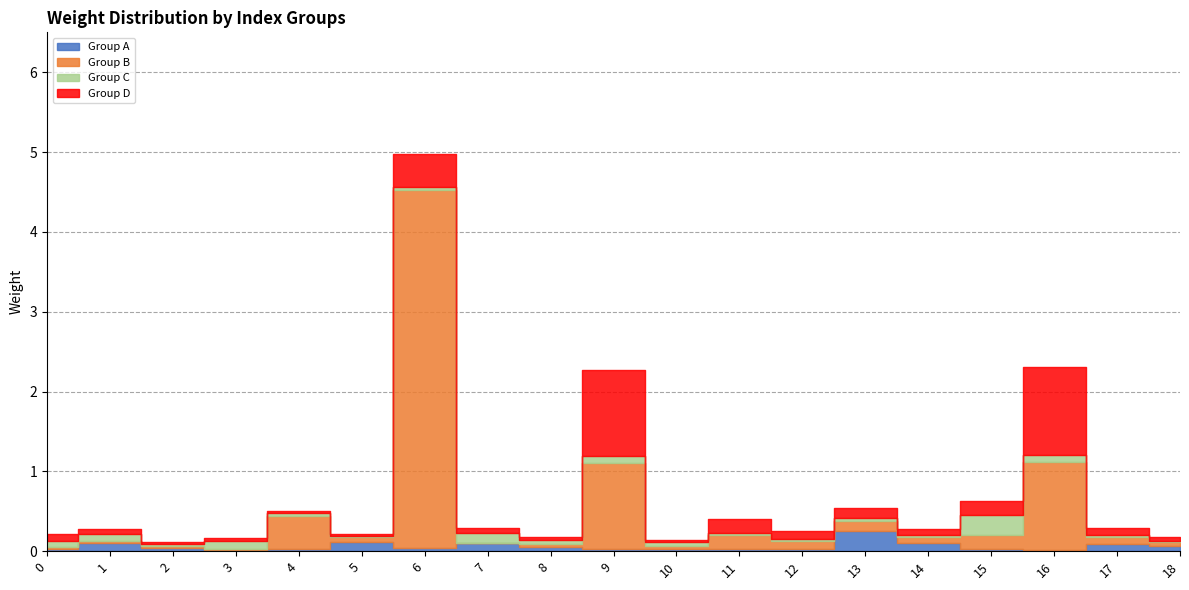

Reading left to right, transcribe all the data shown in this chart.

weight_bin_0: 0=0.0	1=0.1	2=0.0	3=0.0	4=0.0	5=0.1	6=0.0	7=0.1	8=0.0	9=0.0	10=0.0	11=0.0	12=0.0	13=0.3	14=0.1	15=0.0	16=0.0	17=0.1	18=0.1
weight_bin_1: 0=0.0	1=0.0	2=0.0	3=0.0	4=0.4	5=0.1	6=4.5	7=0.0	8=0.0	9=1.1	10=0.0	11=0.2	12=0.1	13=0.1	14=0.1	15=0.2	16=1.1	17=0.1	18=0.0
weight_bin_2: 0=0.1	1=0.1	2=0.0	3=0.1	4=0.0	5=0.0	6=0.0	7=0.1	8=0.0	9=0.1	10=0.0	11=0.0	12=0.0	13=0.0	14=0.0	15=0.3	16=0.1	17=0.0	18=0.0
weight_bin_3: 0=0.1	1=0.1	2=0.0	3=0.0	4=0.0	5=0.0	6=0.4	7=0.1	8=0.0	9=1.1	10=0.0	11=0.2	12=0.1	13=0.1	14=0.1	15=0.2	16=1.1	17=0.1	18=0.0